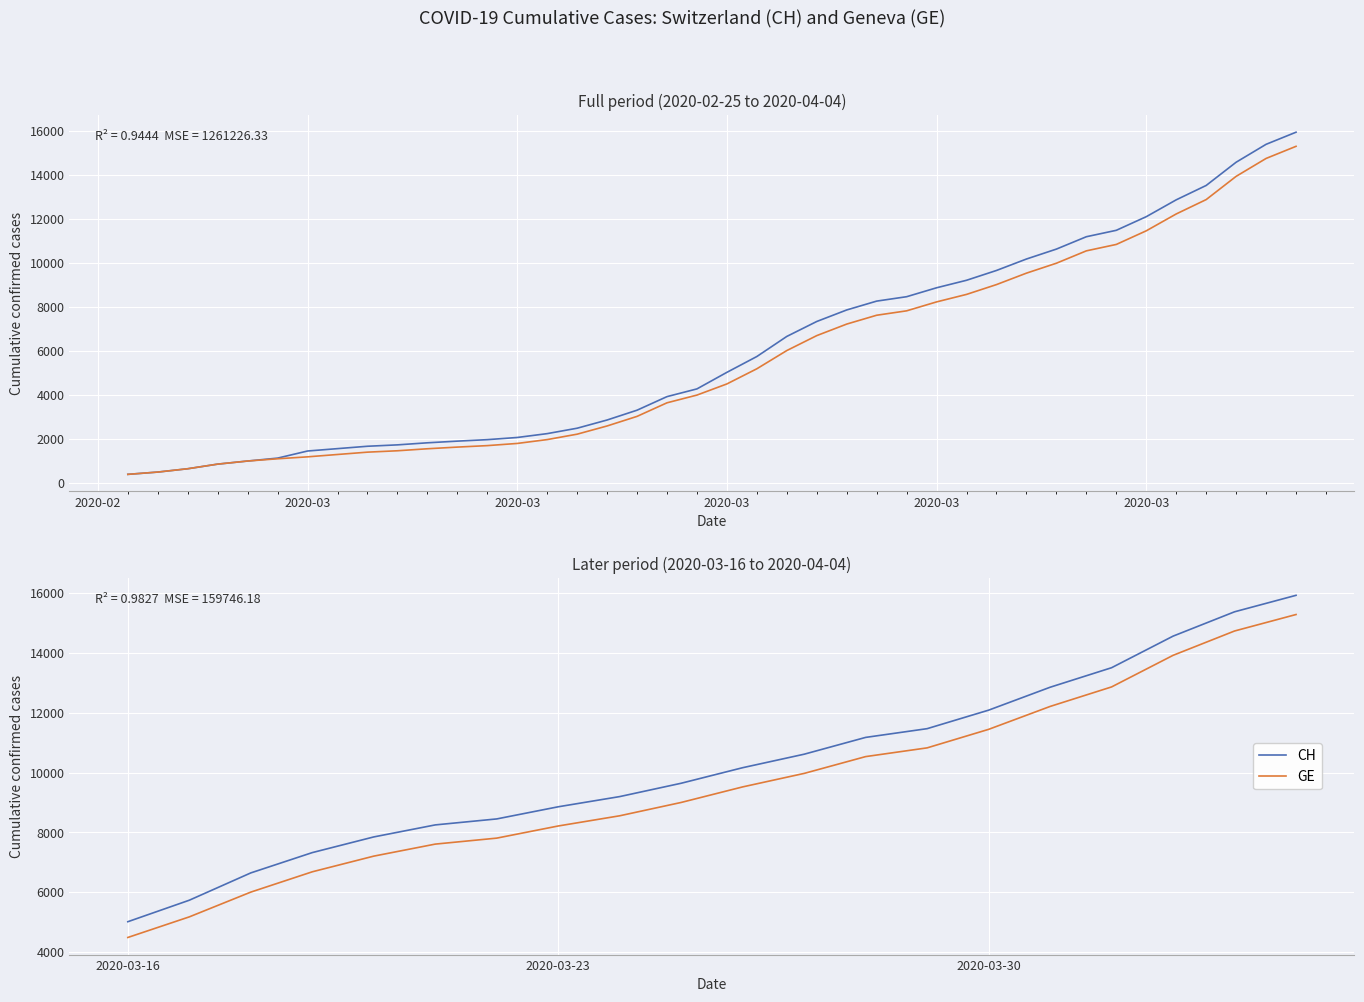

True or false: GE has more than 2 interior local peaks.

False